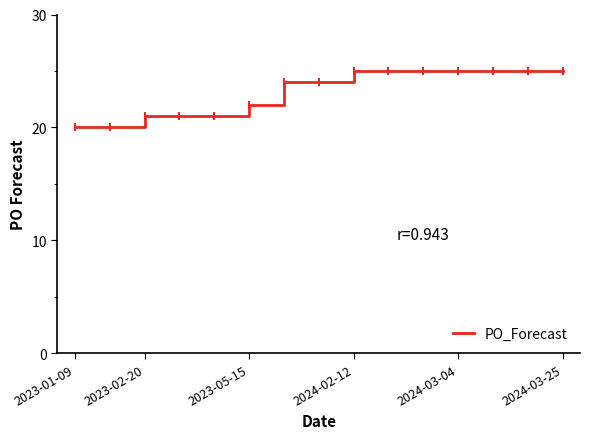

What is the smallest value displayed?

20